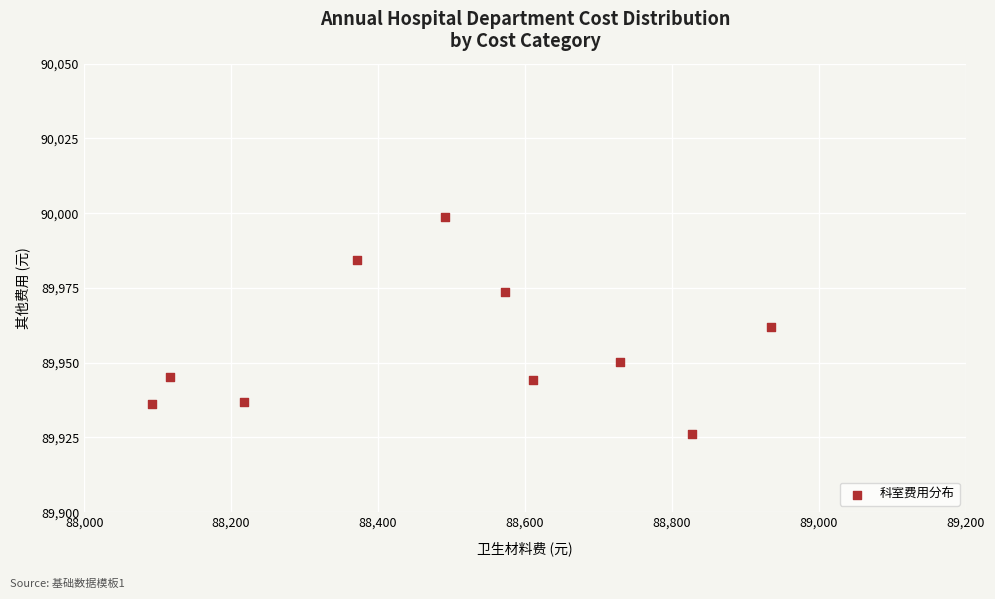

What is the average Y value?

89955.7